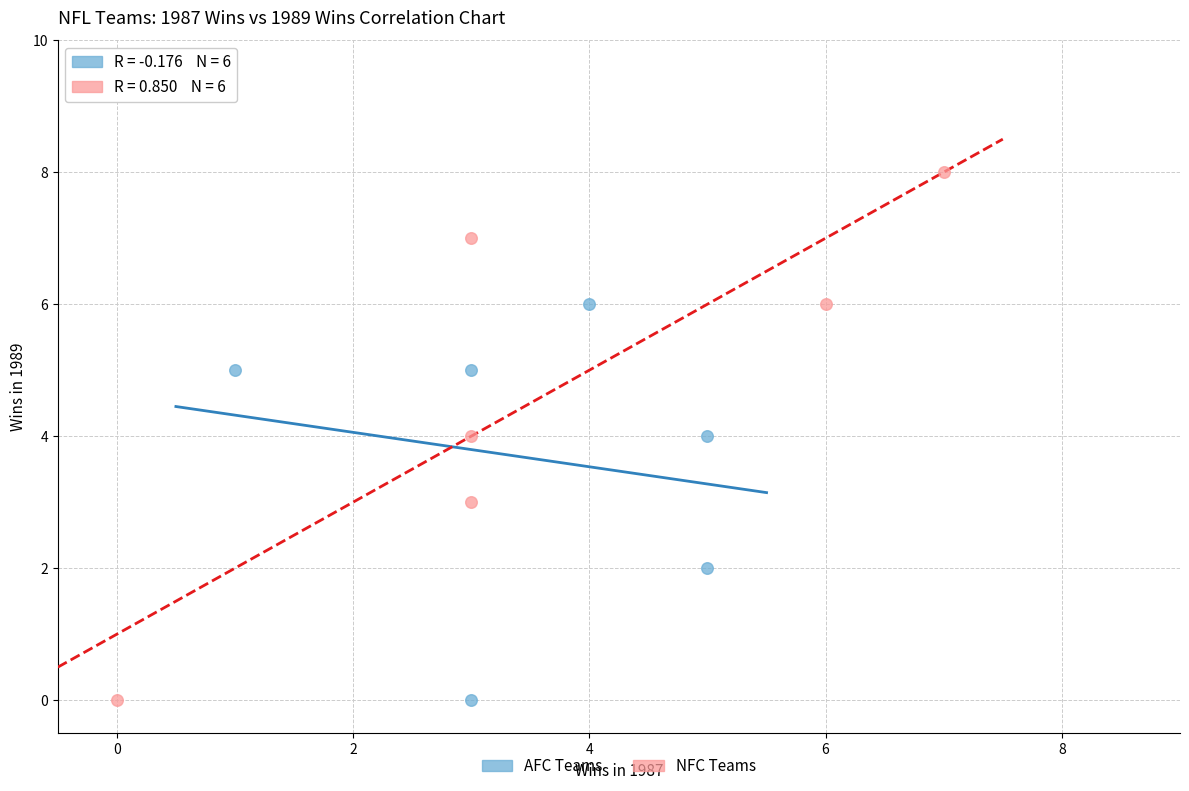

Which series has the widest spread of Y values?

NFC Teams